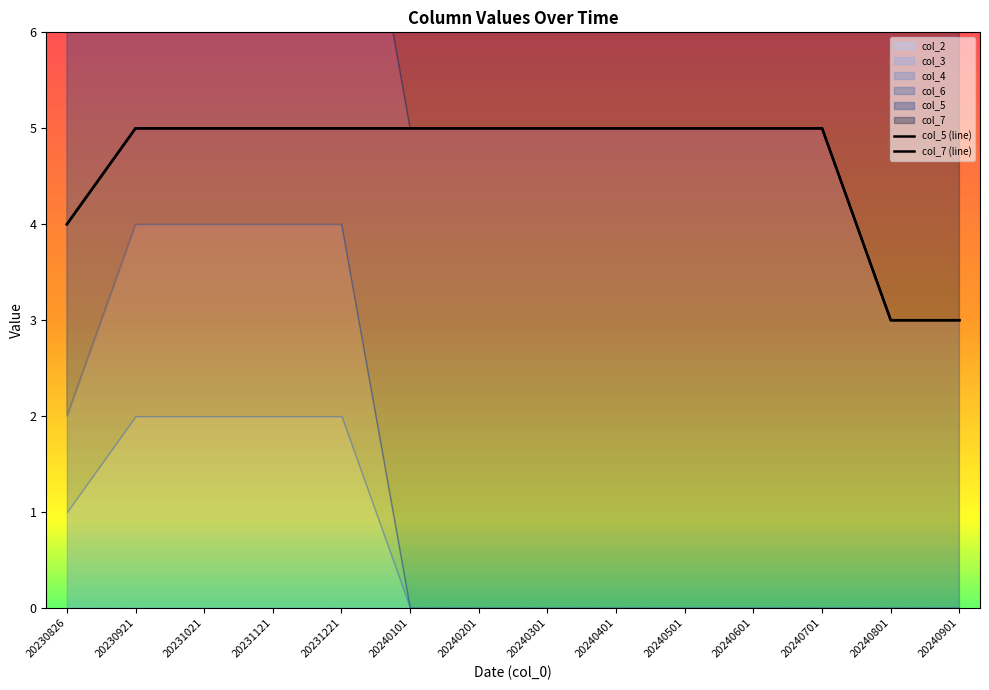

Is it true that col_7 equals 5 at 20231021?

True